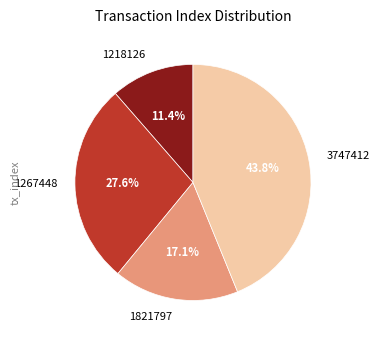

How many slices are in this pie chart?

4